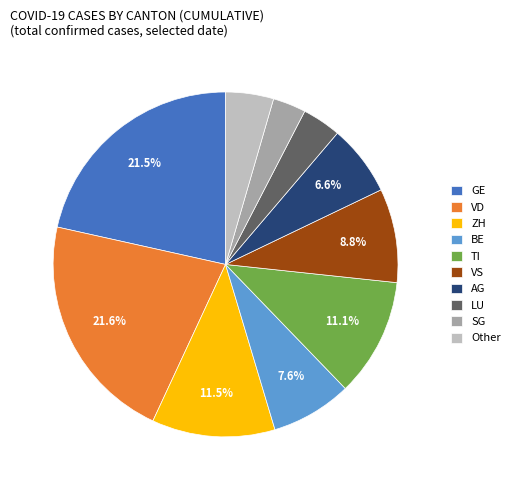

Which category has the smallest portion of the pie?

SG